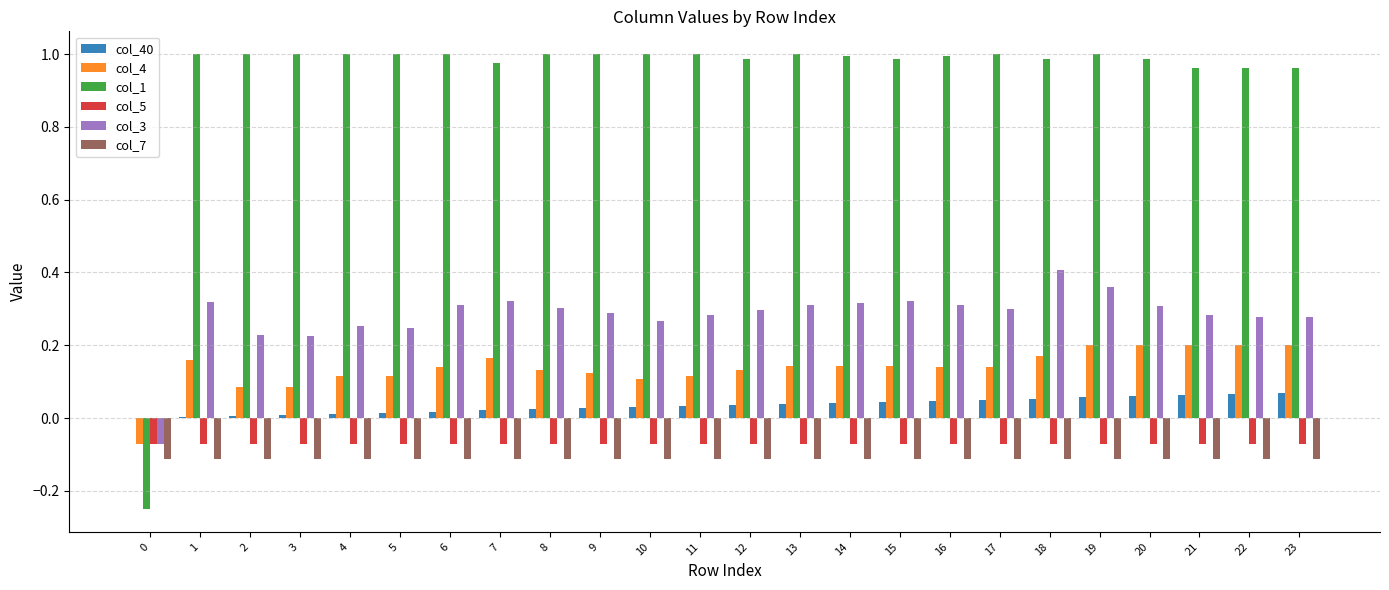

What is the total value across all series at 4?

1.2